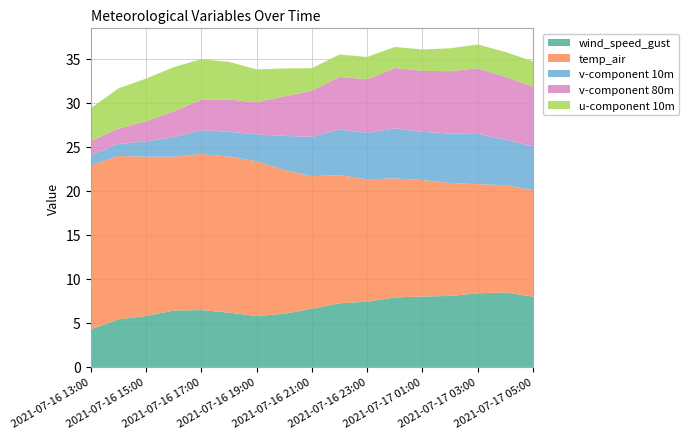

Reading right to left, list all the values displayed in this chart.

wind_speed_gust: 2021-07-17 05:00=8.0	2021-07-17 04:00=8.5	2021-07-17 03:00=8.4	2021-07-17 02:00=8.1	2021-07-17 01:00=8.0	2021-07-17 00:00=7.9	2021-07-16 23:00=7.4	2021-07-16 22:00=7.2	2021-07-16 21:00=6.6	2021-07-16 20:00=6.0	2021-07-16 19:00=5.8	2021-07-16 18:00=6.2	2021-07-16 17:00=6.5	2021-07-16 16:00=6.4	2021-07-16 15:00=5.8	2021-07-16 14:00=5.4	2021-07-16 13:00=4.3
temp_air: 2021-07-17 05:00=12.1	2021-07-17 04:00=12.2	2021-07-17 03:00=12.4	2021-07-17 02:00=12.8	2021-07-17 01:00=13.2	2021-07-17 00:00=13.5	2021-07-16 23:00=13.9	2021-07-16 22:00=14.6	2021-07-16 21:00=15.0	2021-07-16 20:00=16.3	2021-07-16 19:00=17.6	2021-07-16 18:00=17.7	2021-07-16 17:00=17.7	2021-07-16 16:00=17.5	2021-07-16 15:00=18.1	2021-07-16 14:00=18.6	2021-07-16 13:00=18.6
v-component 10m: 2021-07-17 05:00=5.0	2021-07-17 04:00=5.2	2021-07-17 03:00=5.7	2021-07-17 02:00=5.6	2021-07-17 01:00=5.5	2021-07-17 00:00=5.7	2021-07-16 23:00=5.3	2021-07-16 22:00=5.2	2021-07-16 21:00=4.5	2021-07-16 20:00=3.9	2021-07-16 19:00=3.0	2021-07-16 18:00=2.8	2021-07-16 17:00=2.7	2021-07-16 16:00=2.2	2021-07-16 15:00=1.7	2021-07-16 14:00=1.4	2021-07-16 13:00=1.2
v-component 80m: 2021-07-17 05:00=6.8	2021-07-17 04:00=7.1	2021-07-17 03:00=7.5	2021-07-17 02:00=7.1	2021-07-17 01:00=6.9	2021-07-17 00:00=6.9	2021-07-16 23:00=6.1	2021-07-16 22:00=6.0	2021-07-16 21:00=5.2	2021-07-16 20:00=4.5	2021-07-16 19:00=3.6	2021-07-16 18:00=3.7	2021-07-16 17:00=3.5	2021-07-16 16:00=2.9	2021-07-16 15:00=2.3	2021-07-16 14:00=1.7	2021-07-16 13:00=1.6
u-component 10m: 2021-07-17 05:00=2.9	2021-07-17 04:00=2.8	2021-07-17 03:00=2.7	2021-07-17 02:00=2.6	2021-07-17 01:00=2.4	2021-07-17 00:00=2.4	2021-07-16 23:00=2.5	2021-07-16 22:00=2.5	2021-07-16 21:00=2.6	2021-07-16 20:00=3.2	2021-07-16 19:00=3.7	2021-07-16 18:00=4.3	2021-07-16 17:00=4.6	2021-07-16 16:00=5.0	2021-07-16 15:00=4.8	2021-07-16 14:00=4.6	2021-07-16 13:00=3.7